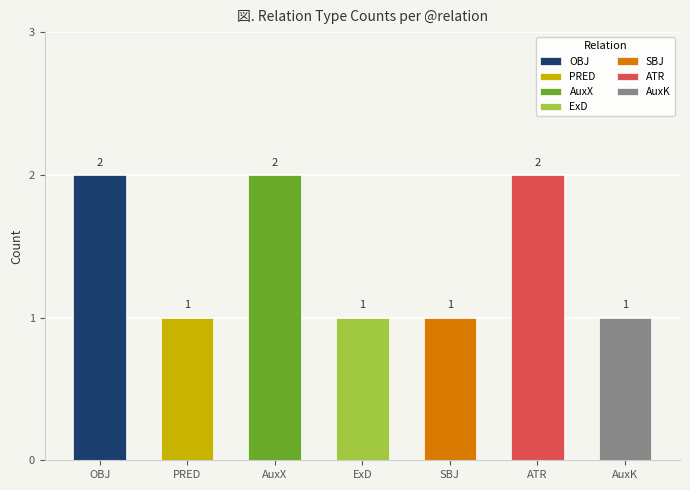

What is the label of the 1st bar from the right?

AuxK